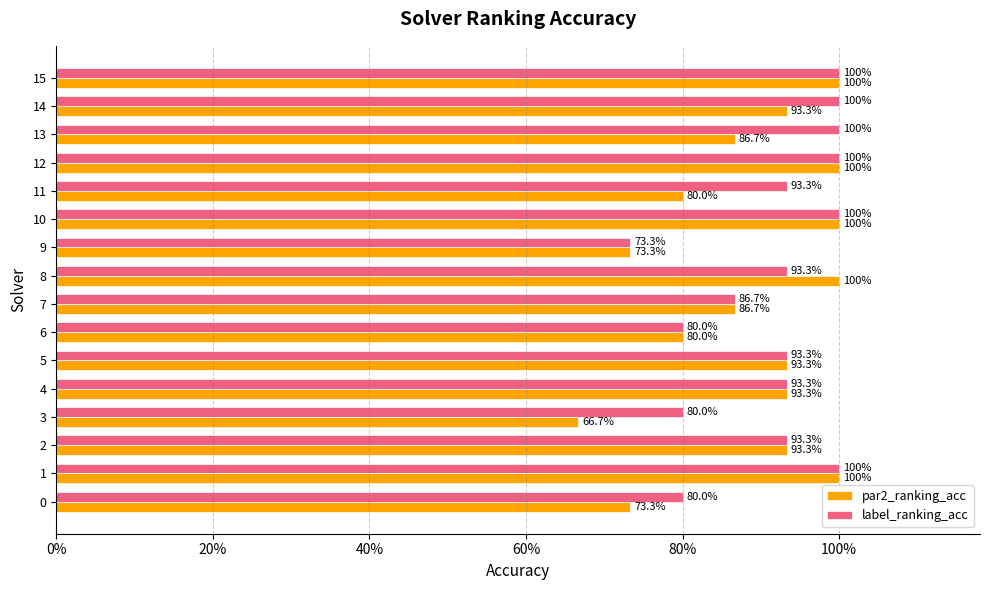

How many groups of bars are there?

16